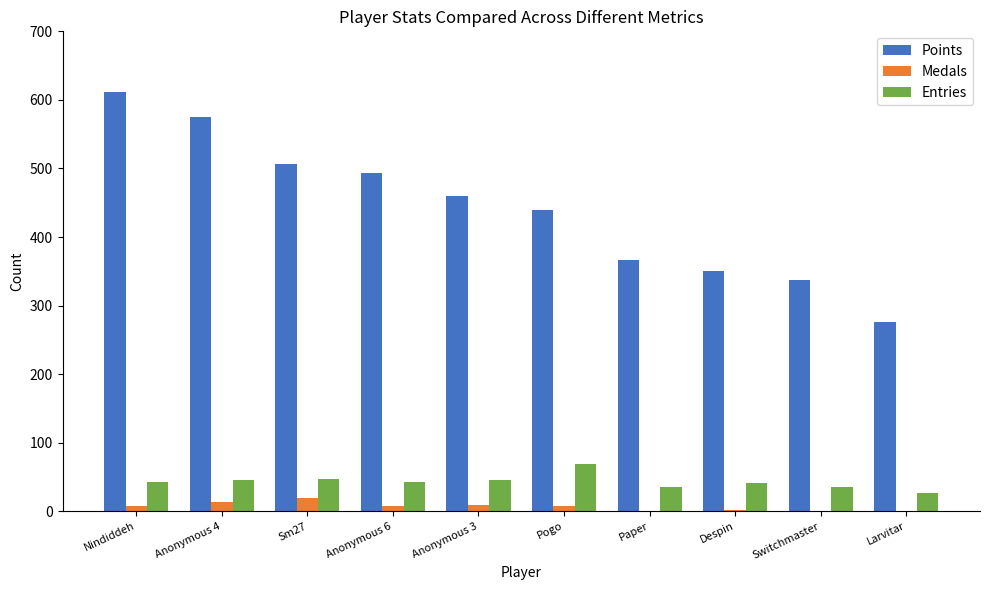

What is the sum of all Entries values?

427